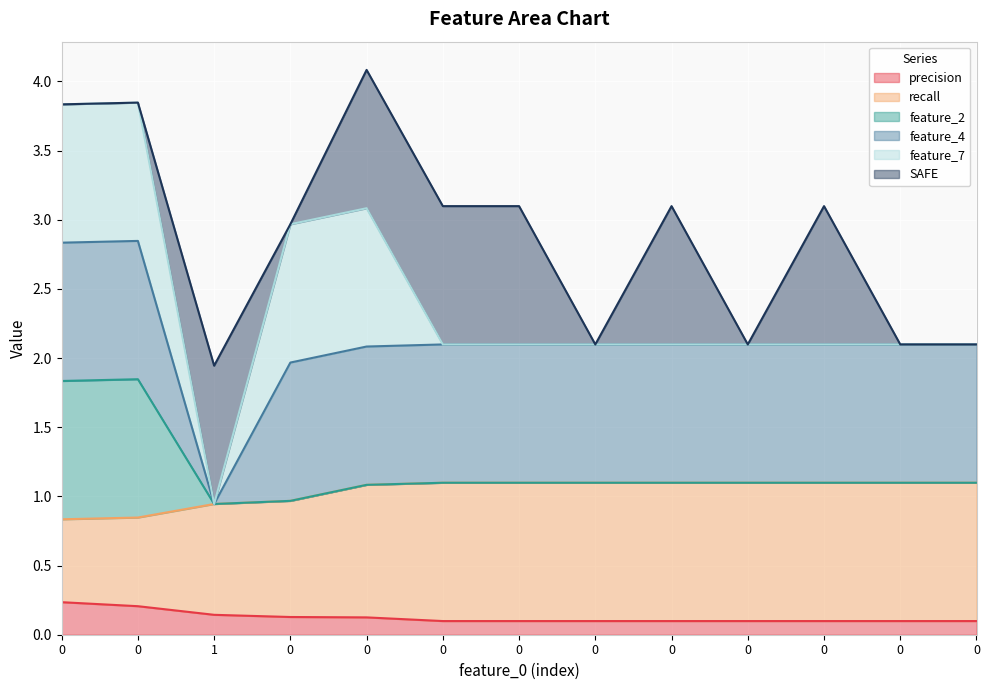

Is it true that recall equals 1.5 at 0?

False